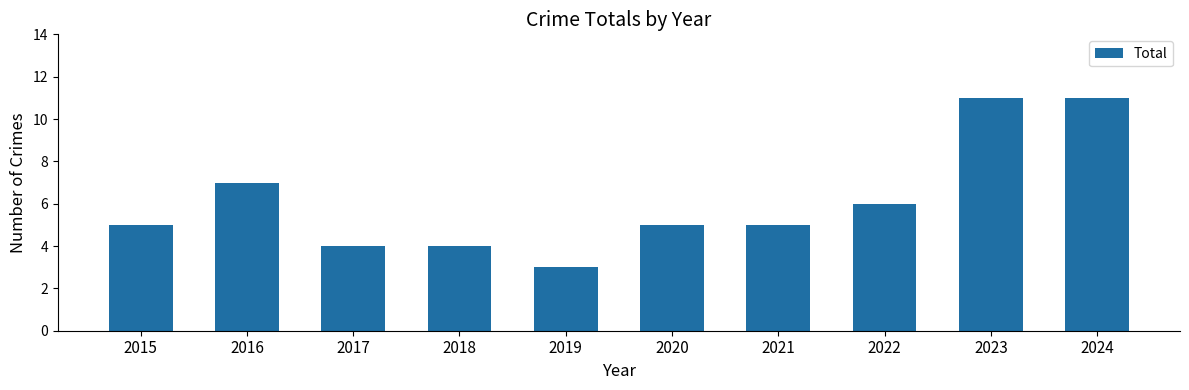

What is the sum of all values?

61